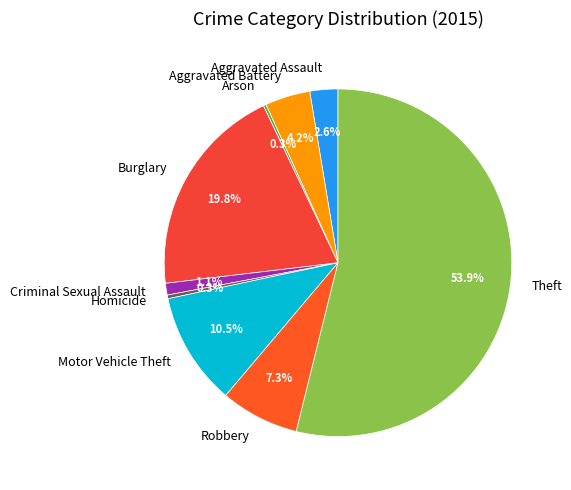

Do Homicide and Criminal Sexual Assault together represent more than half of the pie?

No